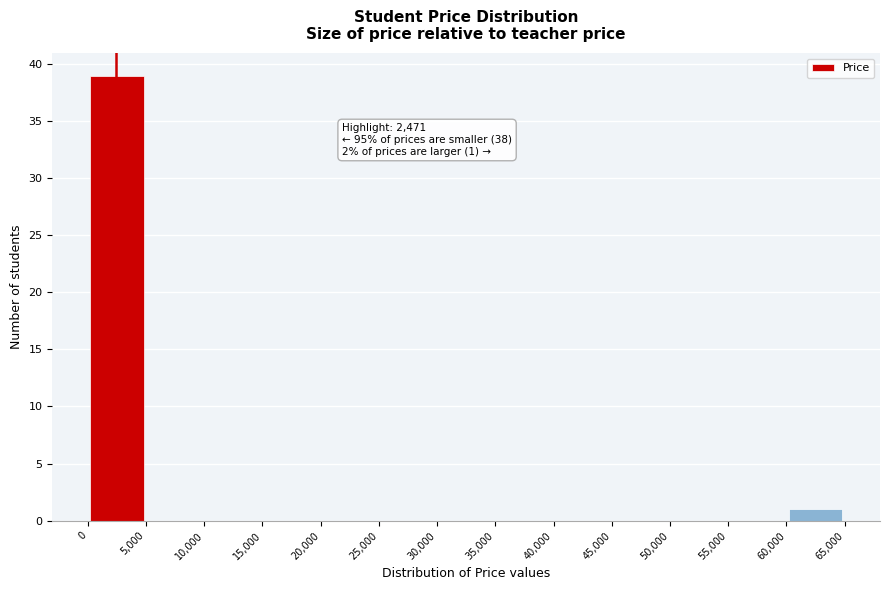

Which range on the x-axis has the tallest bar?

0 to 5,000